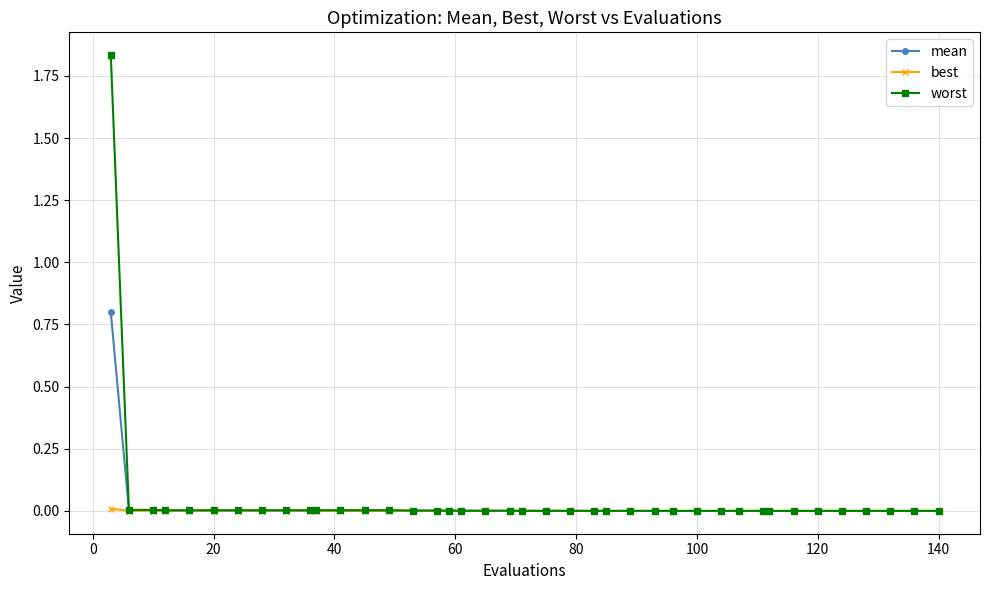

Which series has the widest spread of values?

worst